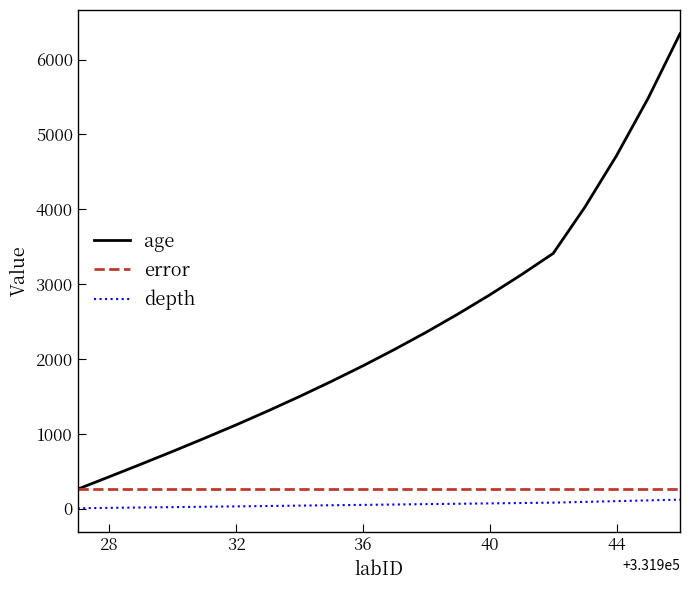

Which series has the largest range (max minus min)?

age